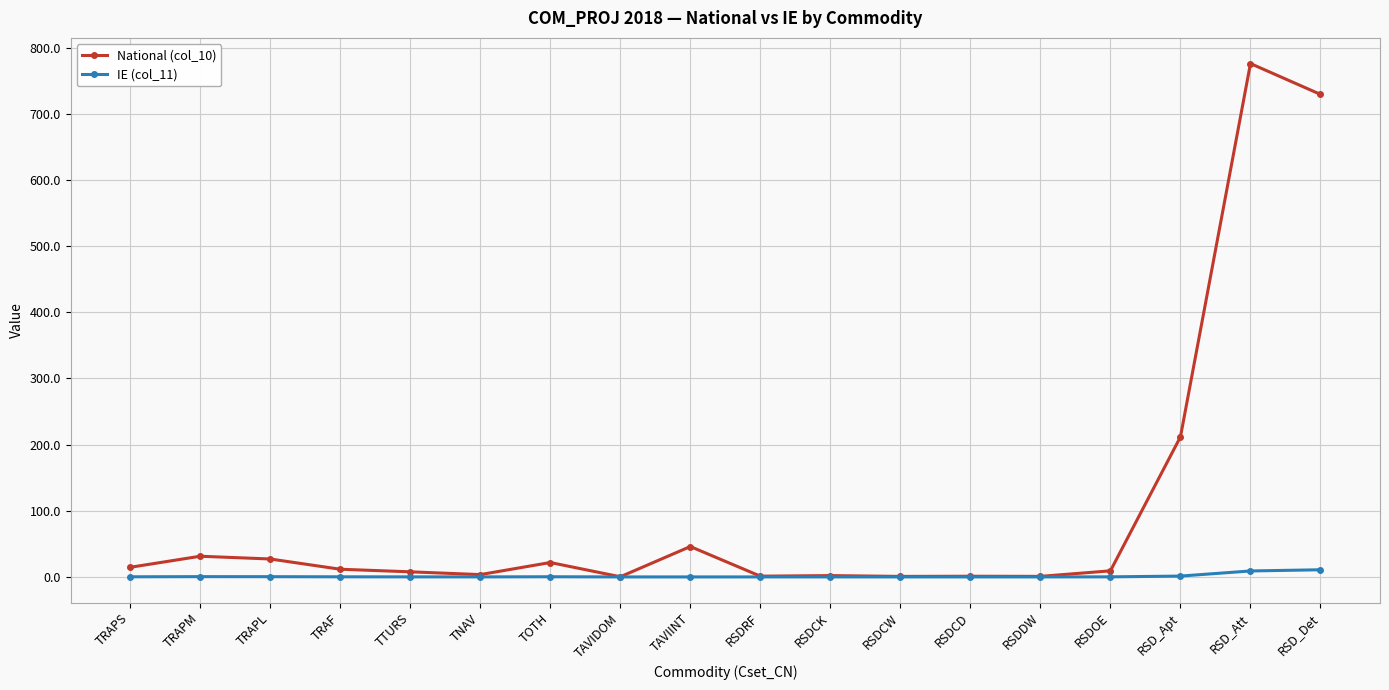

What position from the right is RSD_Det?

1